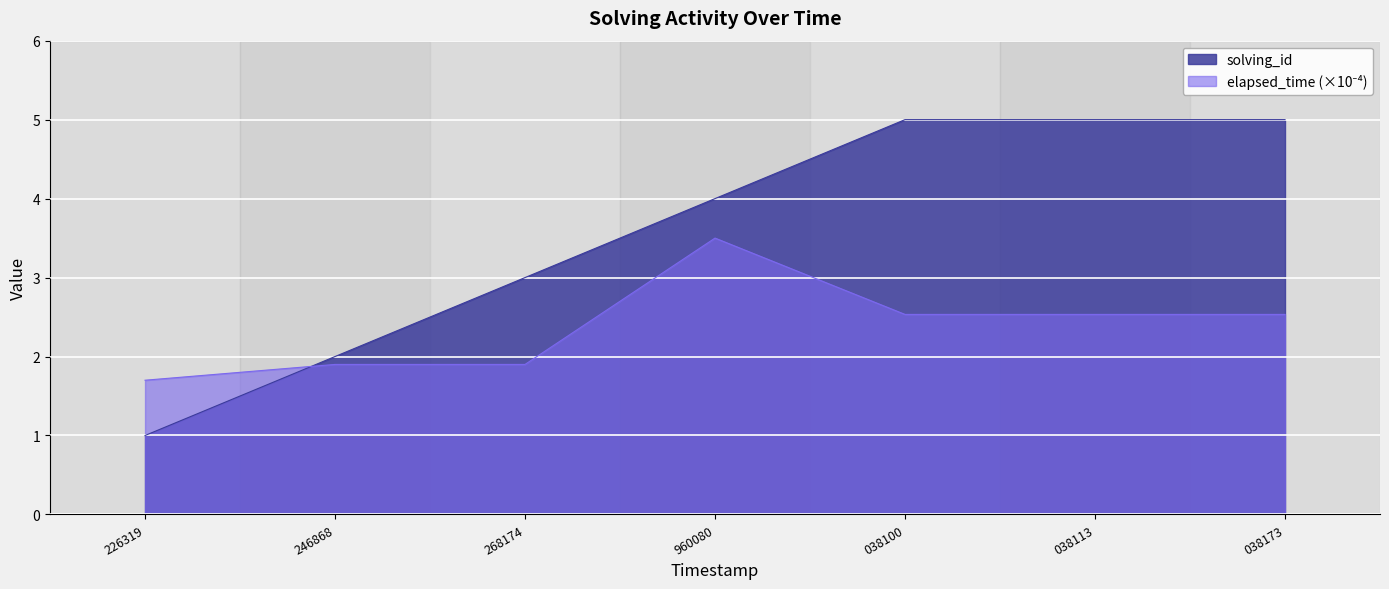

At how many categories does at least one series exceed 4?

3